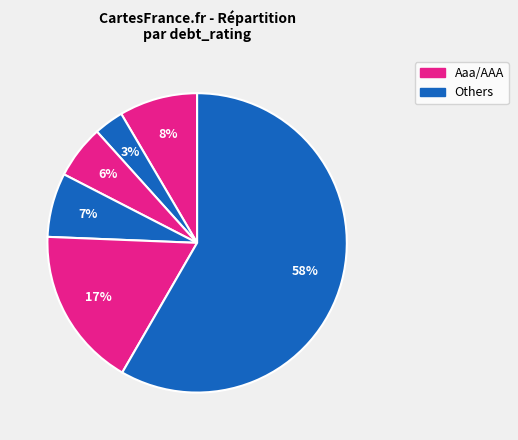

How many segments does this pie chart have?

6